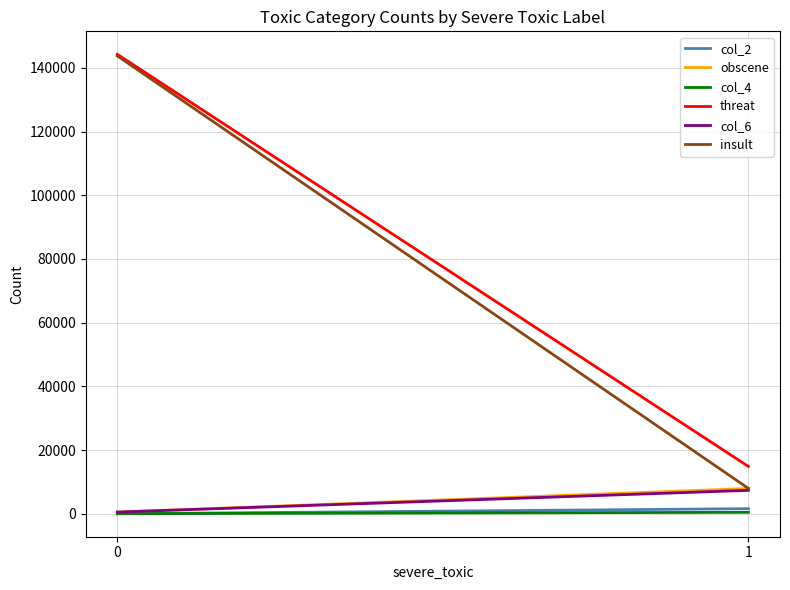

Is the value of col_4 at 1 greater than the value of col_2 at 1?

No